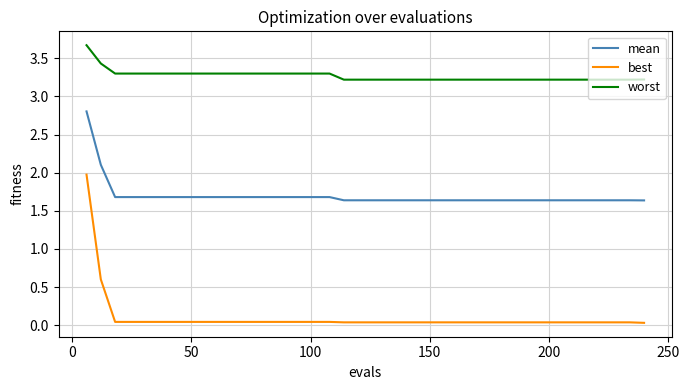

At how many categories does at least one series exceed 2?

40